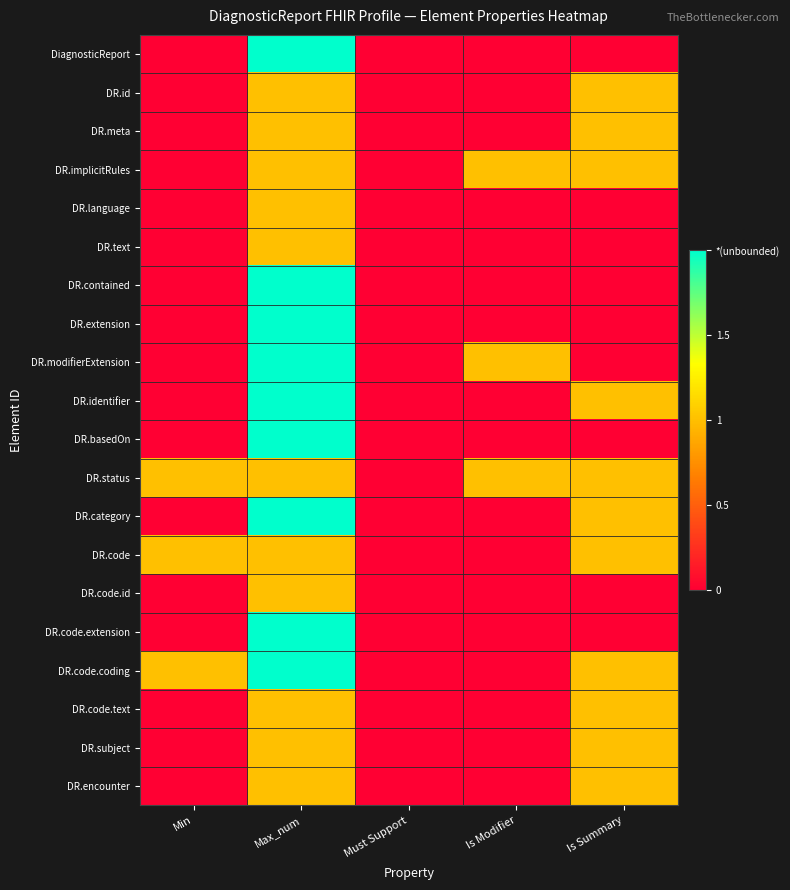

Reading right to left, list all the values displayed in this chart.

DiagnosticReport: Is Summary=0.0	Is Modifier=0.0	Must Support=0.0	Max_num=1.0	Min=0.0
DR.id: Is Summary=0.5	Is Modifier=0.0	Must Support=0.0	Max_num=0.5	Min=0.0
DR.meta: Is Summary=0.5	Is Modifier=0.0	Must Support=0.0	Max_num=0.5	Min=0.0
DR.implicitRules: Is Summary=0.5	Is Modifier=0.5	Must Support=0.0	Max_num=0.5	Min=0.0
DR.language: Is Summary=0.0	Is Modifier=0.0	Must Support=0.0	Max_num=0.5	Min=0.0
DR.text: Is Summary=0.0	Is Modifier=0.0	Must Support=0.0	Max_num=0.5	Min=0.0
DR.contained: Is Summary=0.0	Is Modifier=0.0	Must Support=0.0	Max_num=1.0	Min=0.0
DR.extension: Is Summary=0.0	Is Modifier=0.0	Must Support=0.0	Max_num=1.0	Min=0.0
DR.modifierExtension: Is Summary=0.0	Is Modifier=0.5	Must Support=0.0	Max_num=1.0	Min=0.0
DR.identifier: Is Summary=0.5	Is Modifier=0.0	Must Support=0.0	Max_num=1.0	Min=0.0
DR.basedOn: Is Summary=0.0	Is Modifier=0.0	Must Support=0.0	Max_num=1.0	Min=0.0
DR.status: Is Summary=0.5	Is Modifier=0.5	Must Support=0.0	Max_num=0.5	Min=0.5
DR.category: Is Summary=0.5	Is Modifier=0.0	Must Support=0.0	Max_num=1.0	Min=0.0
DR.code: Is Summary=0.5	Is Modifier=0.0	Must Support=0.0	Max_num=0.5	Min=0.5
DR.code.id: Is Summary=0.0	Is Modifier=0.0	Must Support=0.0	Max_num=0.5	Min=0.0
DR.code.extension: Is Summary=0.0	Is Modifier=0.0	Must Support=0.0	Max_num=1.0	Min=0.0
DR.code.coding: Is Summary=0.5	Is Modifier=0.0	Must Support=0.0	Max_num=1.0	Min=0.5
DR.code.text: Is Summary=0.5	Is Modifier=0.0	Must Support=0.0	Max_num=0.5	Min=0.0
DR.subject: Is Summary=0.5	Is Modifier=0.0	Must Support=0.0	Max_num=0.5	Min=0.0
DR.encounter: Is Summary=0.5	Is Modifier=0.0	Must Support=0.0	Max_num=0.5	Min=0.0